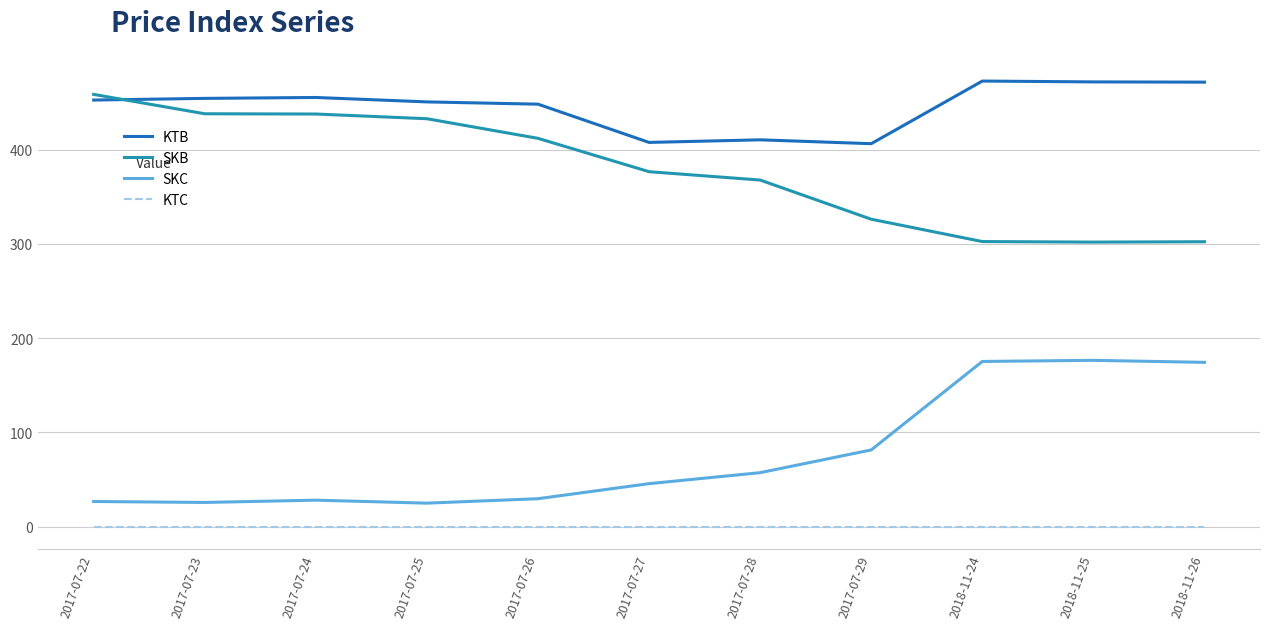

What position from the left is 2017-07-23?

2